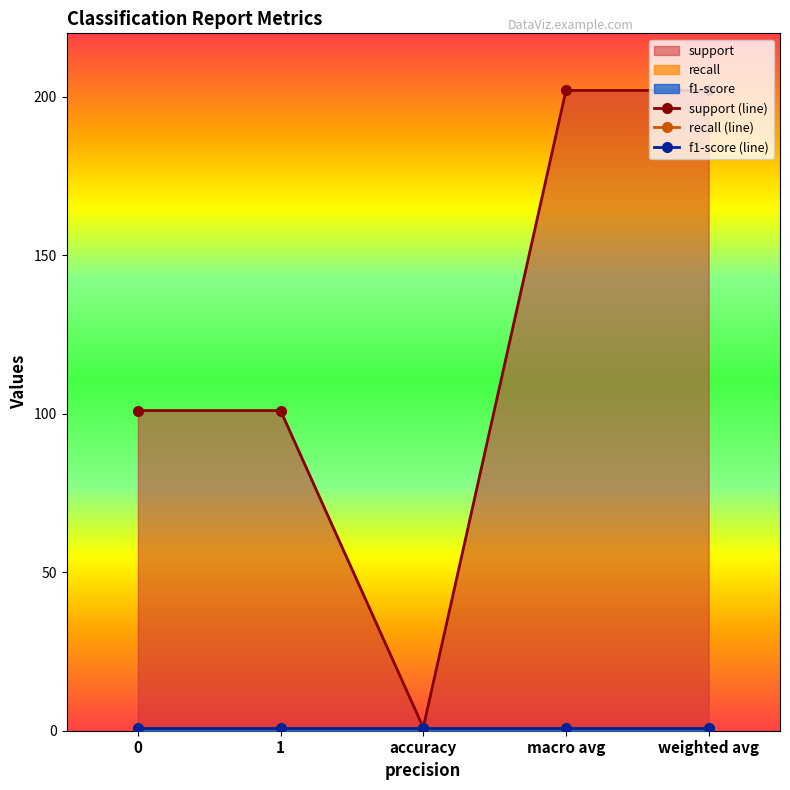

What is the value of the recall (line) point at the 5th from the left?

1